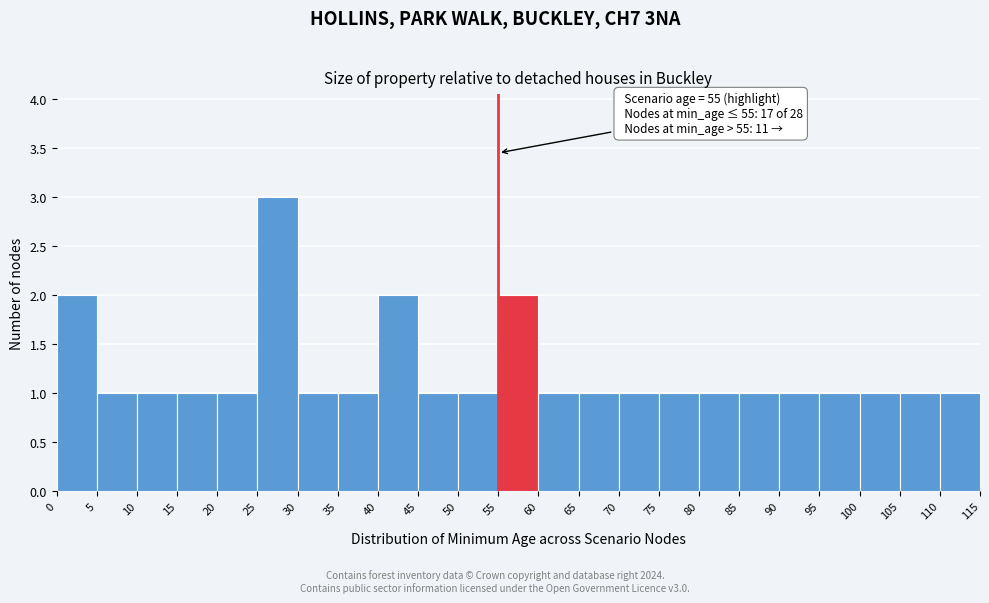

Which range on the x-axis has the tallest bar?

25 to 30